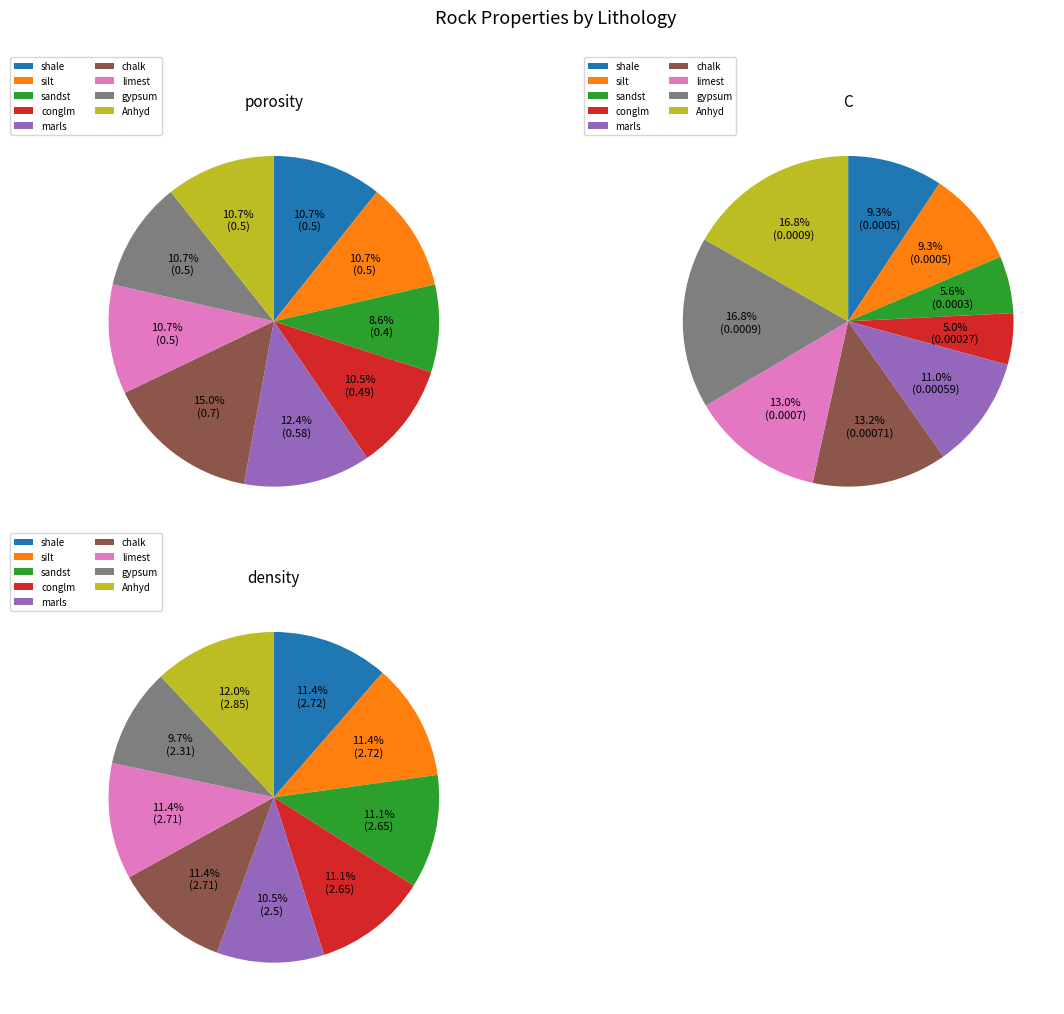

True or false: Anhyd accounts for 17% of the total.

True